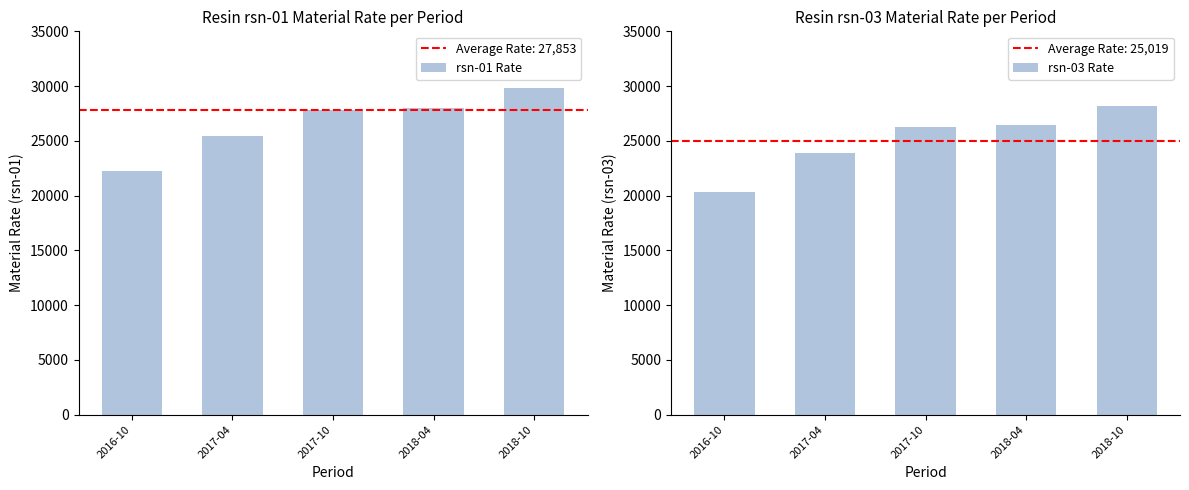

What is the difference between the maximum and minimum values in the rsn-01 Rate series?

7543